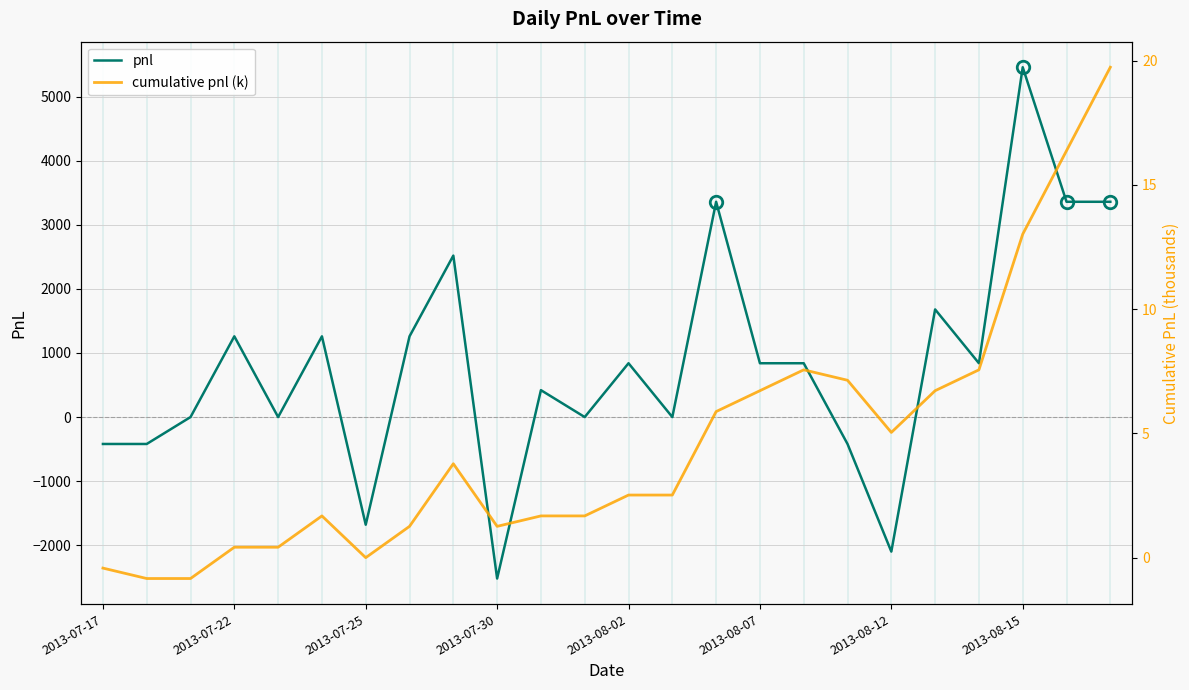

Is it true that pnl equals 2997.4 at 19?

False